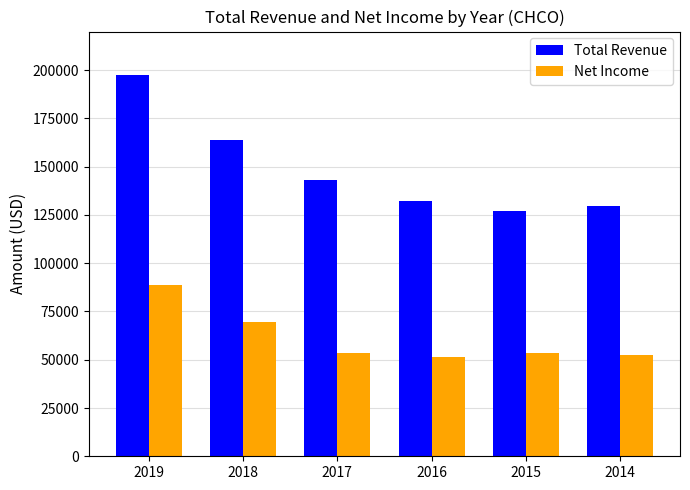

The value of Net Income at 2017 is 12919. True or false?

False